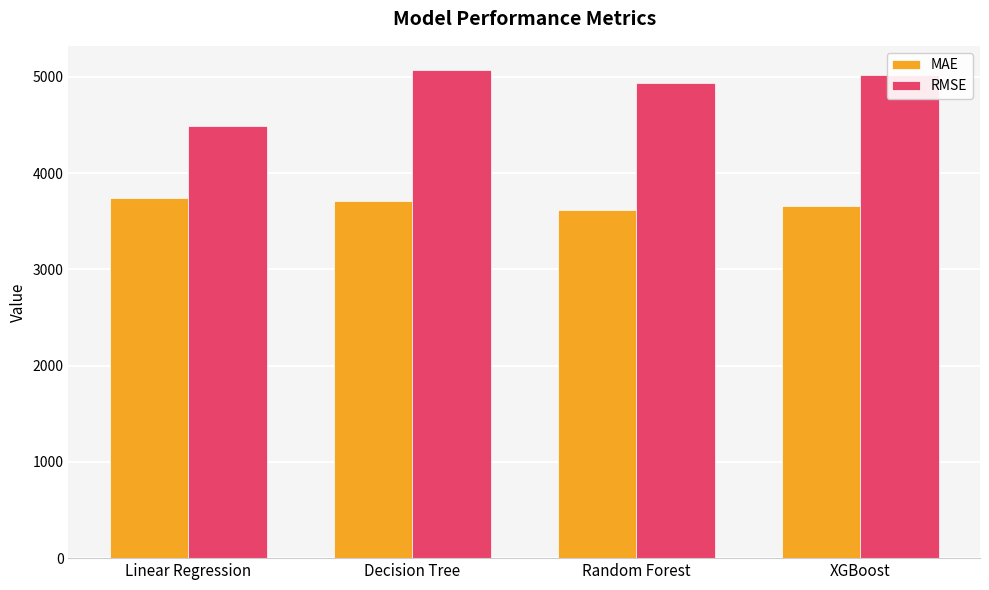

Reading left to right, transcribe all the data shown in this chart.

MAE: 3744.2	3707.5	3619.7	3659.1
RMSE: 4487.0	5067.9	4937.9	5019.8